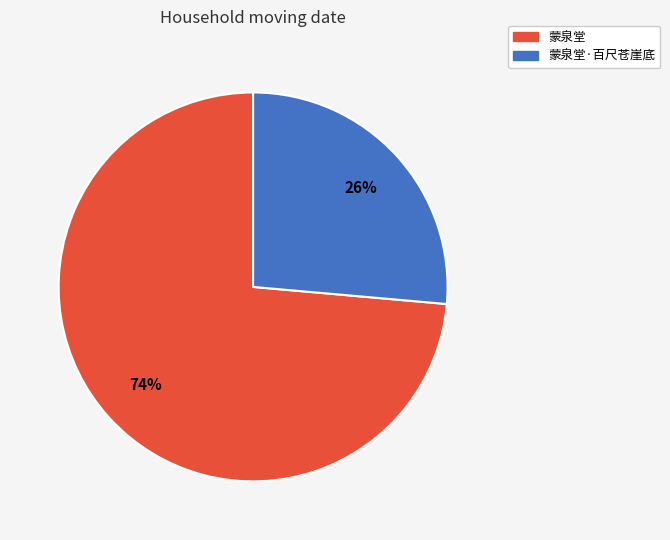

How many segments does this pie chart have?

2